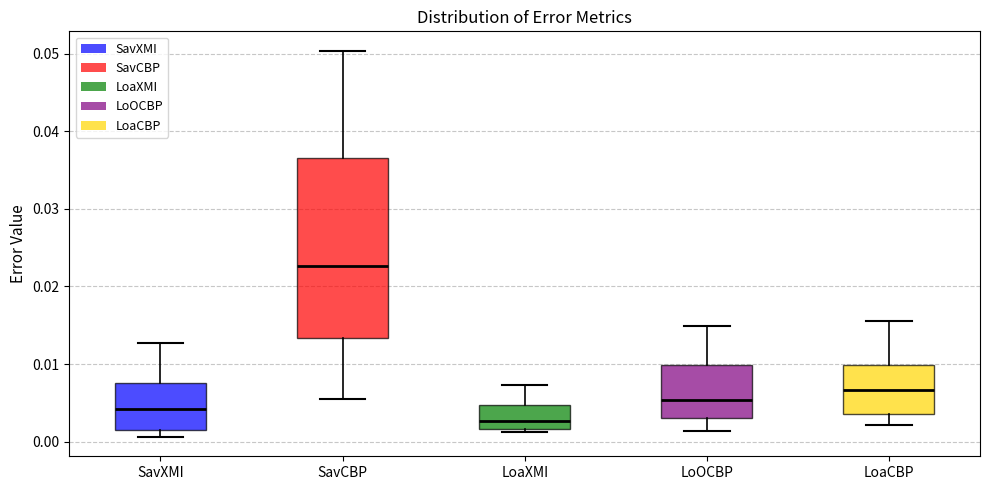

Reading left to right, transcribe this box plot: for each box, give where its median line is, the range the box spans, and where its two whiskers end, as read against the y-axis. The values are not printed on the chart, so give them approximately, as read against the axis.

SavXMI: median 0.004, box 0.002 to 0.008, whiskers 0.001 to 0.013
SavCBP: median 0.023, box 0.013 to 0.037, whiskers 0.006 to 0.050
LoaXMI: median 0.003, box 0.002 to 0.005, whiskers 0.001 to 0.007
LoOCBP: median 0.005, box 0.003 to 0.010, whiskers 0.001 to 0.015
LoaCBP: median 0.007, box 0.004 to 0.010, whiskers 0.002 to 0.016